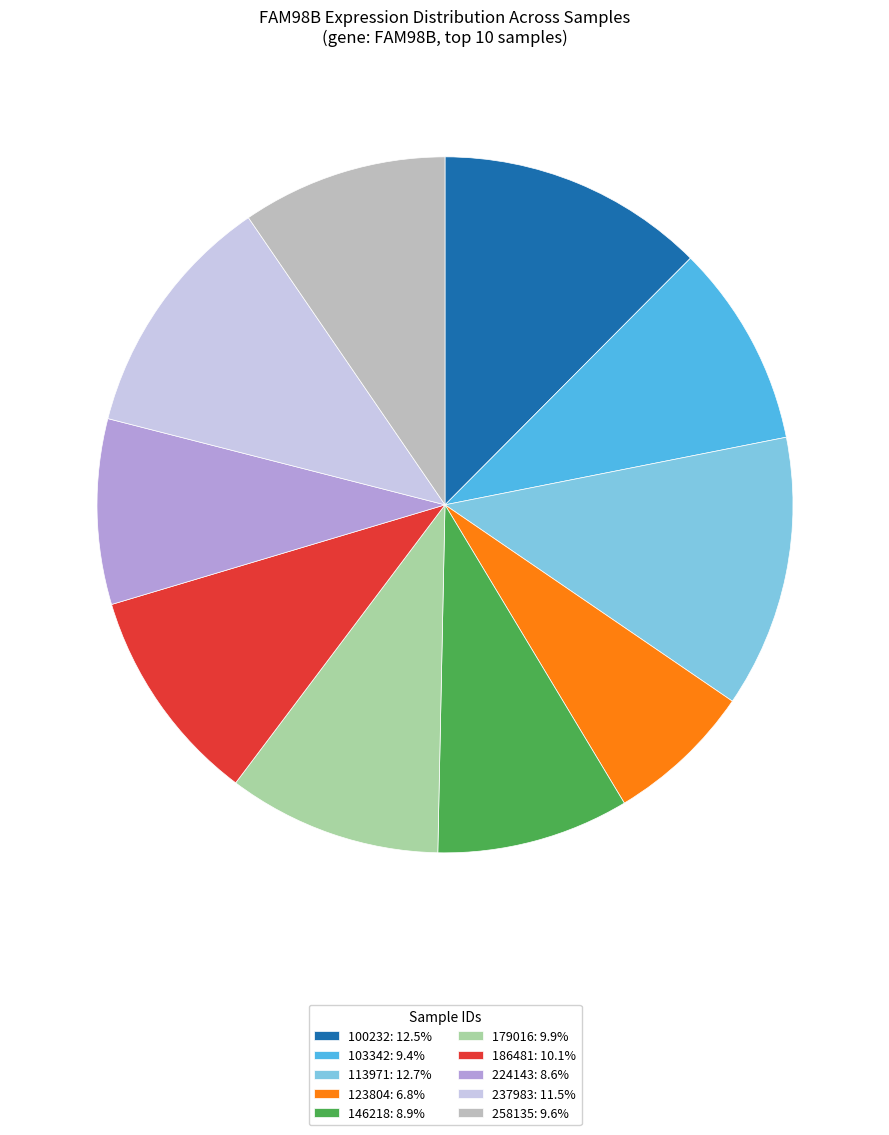

Is there a majority slice in this chart?

No